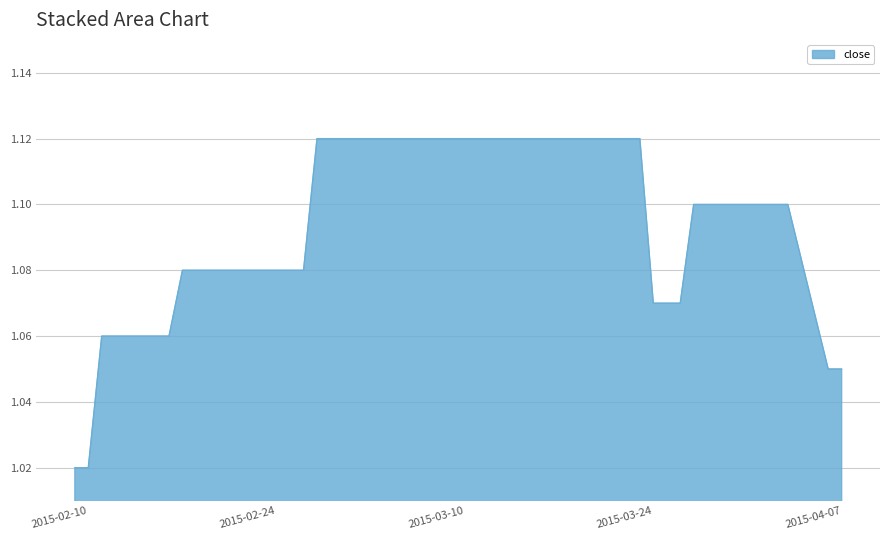

What is the difference between the maximum and minimum values?

0.1